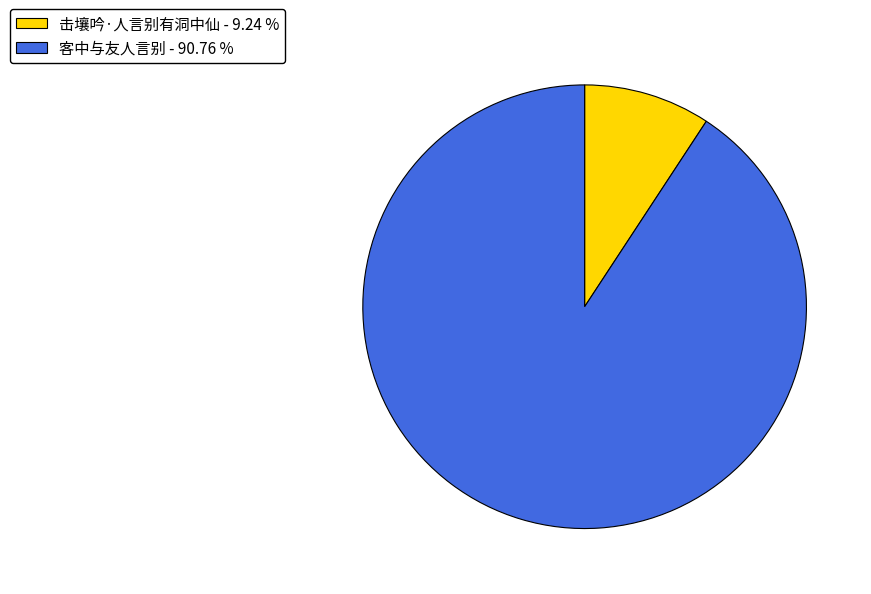

Combined, do 客中与友人言别 - 90.76 % and 击壤吟·人言别有洞中仙 - 9.24 % account for over 50%?

Yes